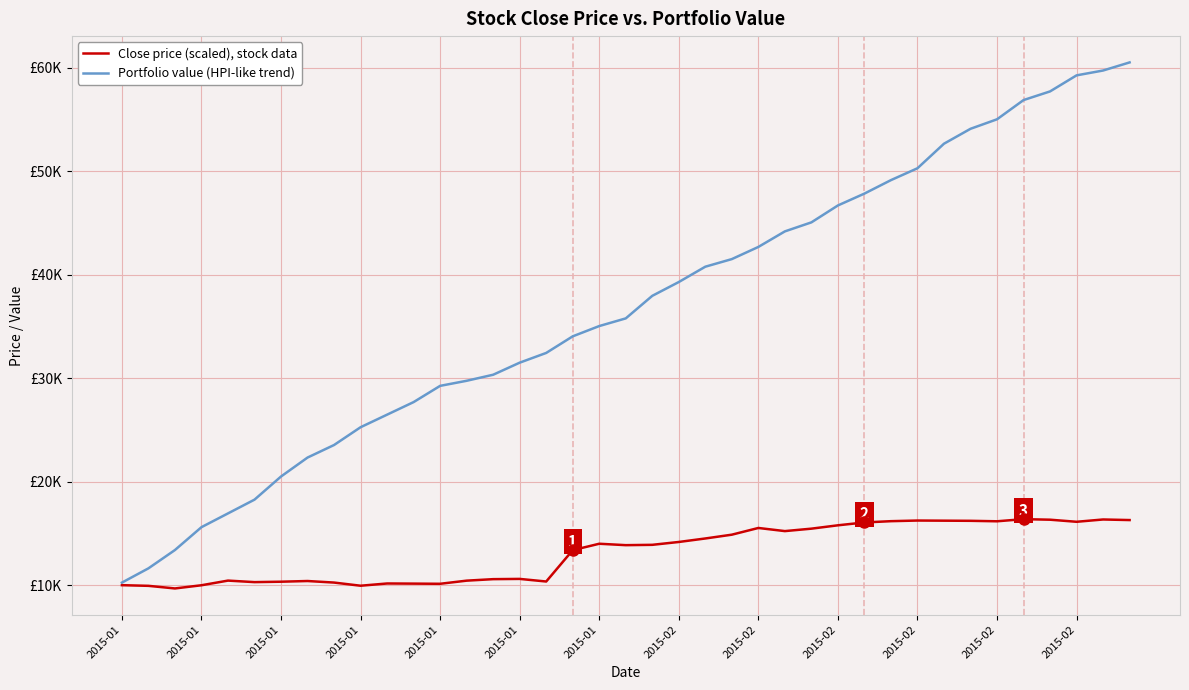

What are all the series names shown in the legend?

Close price (scaled), stock data, Portfolio value (HPI-like trend)